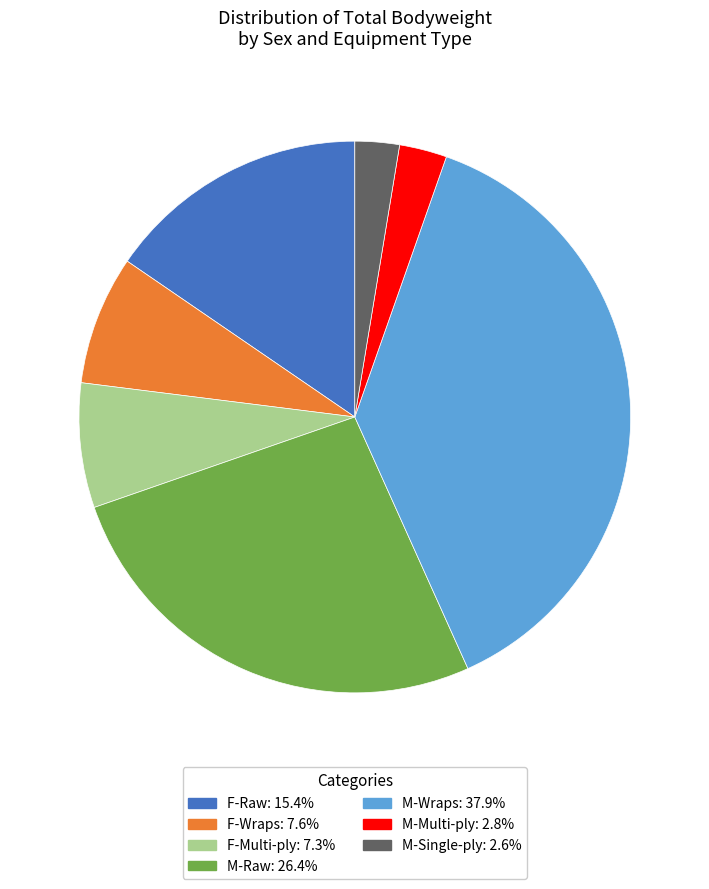

Is there a majority slice in this chart?

No